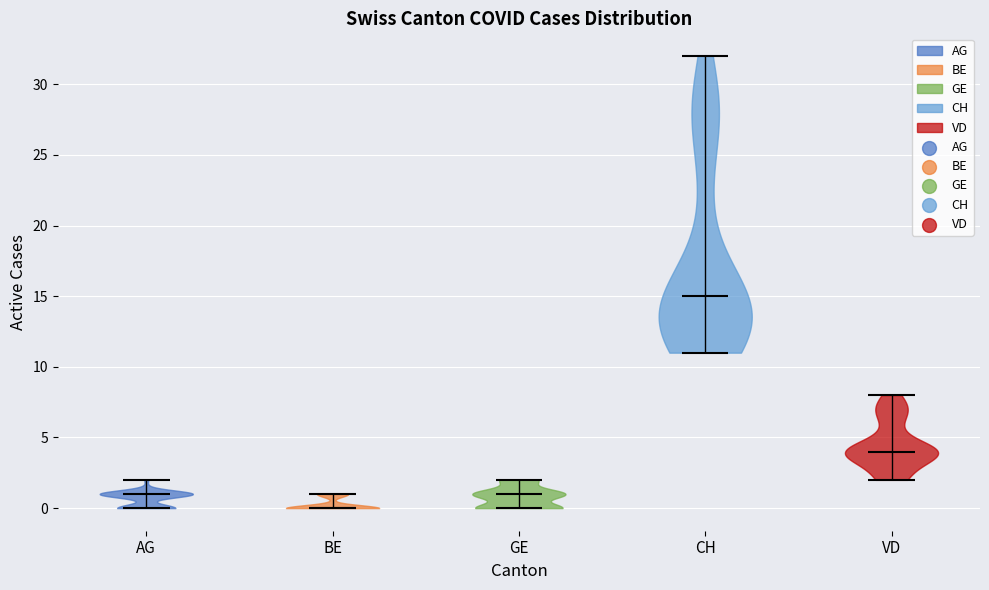

What is the highest point the violin for BE reaches on the y-axis? The values are not printed on the chart, so give them approximately, as read against the axis.

1